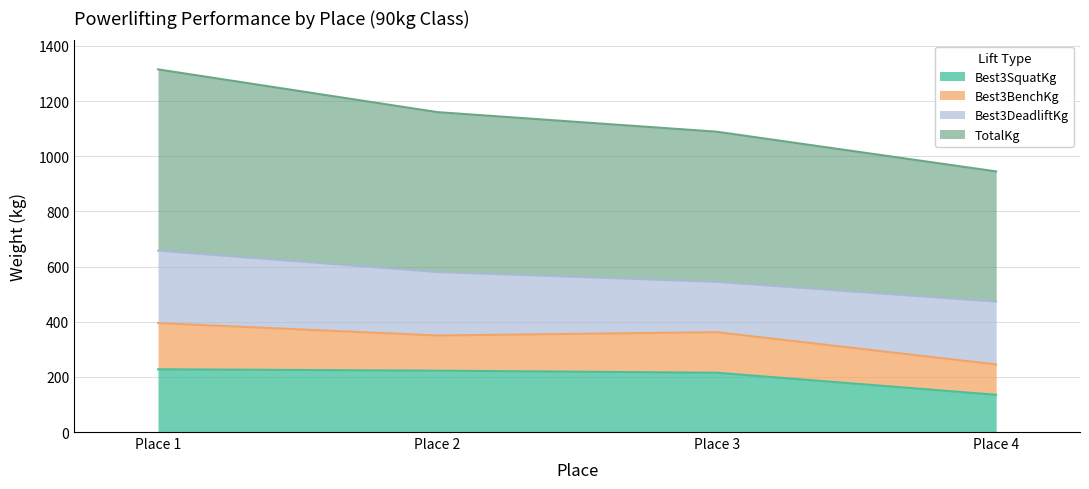

True or false: TotalKg and Best3SquatKg cross at least once.

False